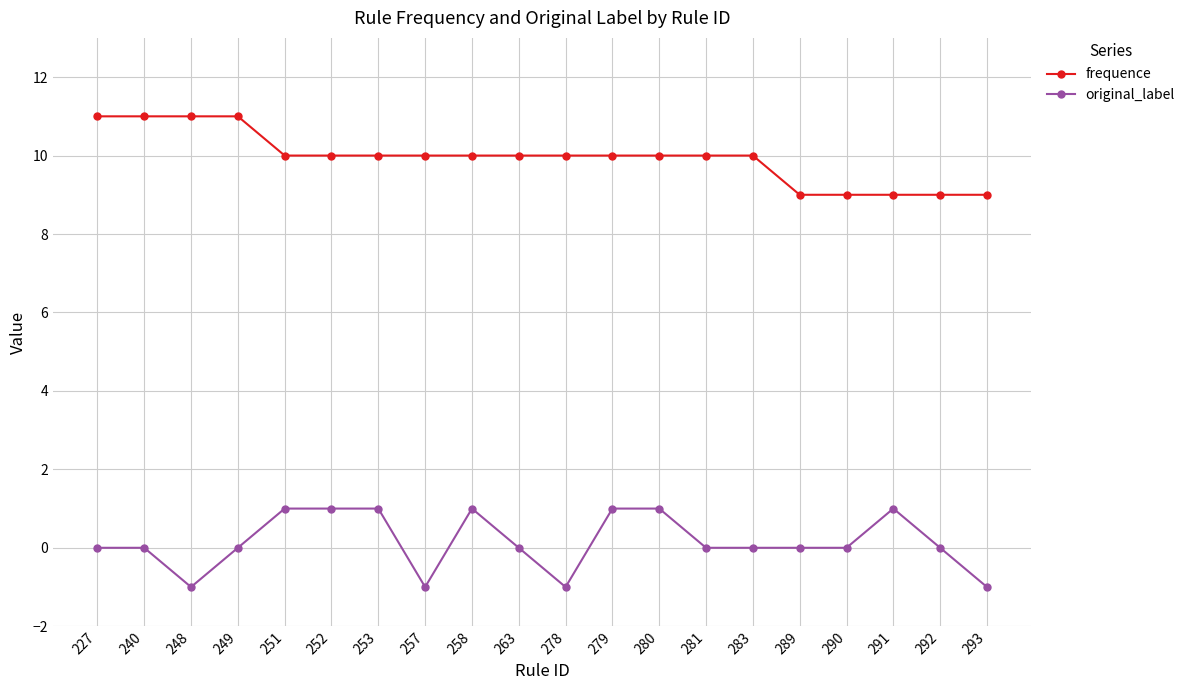

List the series in order of their peak value, lowest first.

original_label, frequence